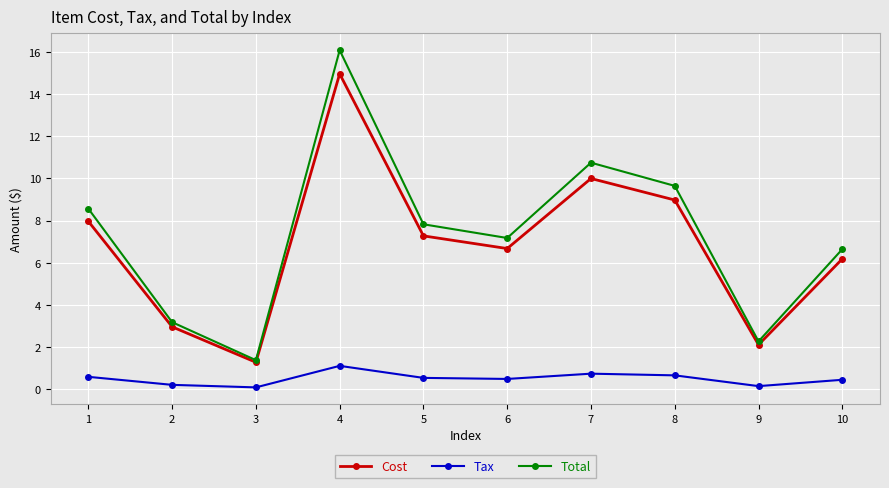

Rank the series at 7 from highest to lowest value.

Total, Cost, Tax